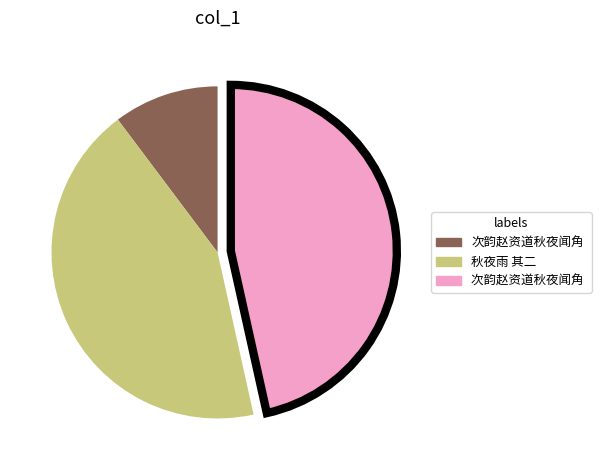

Is there a majority slice in this chart?

No